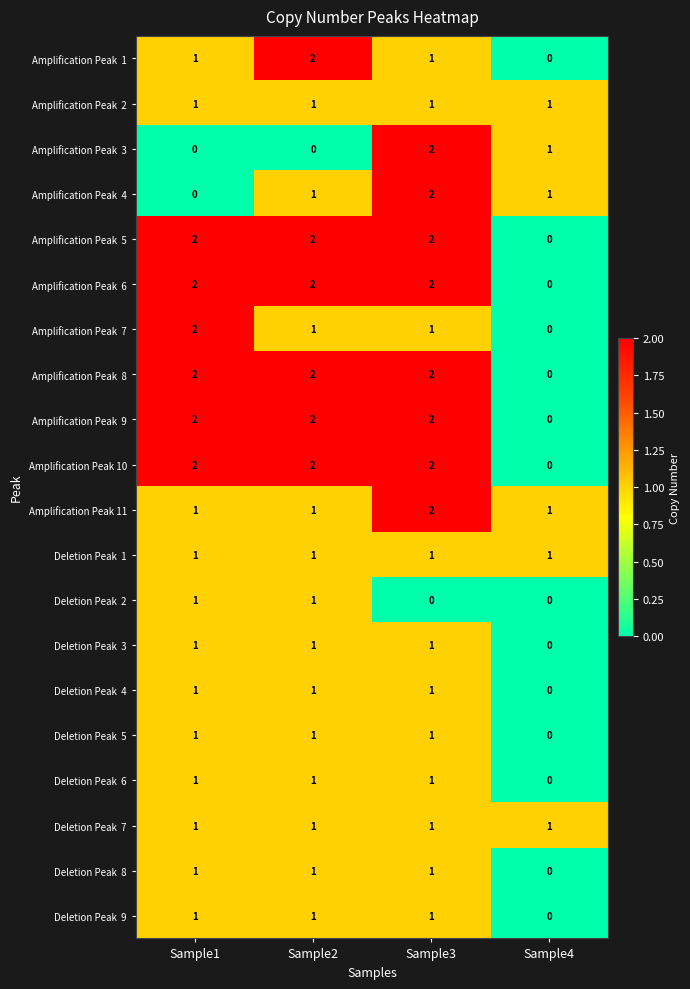

What is the total value across all series at Sample2?

25